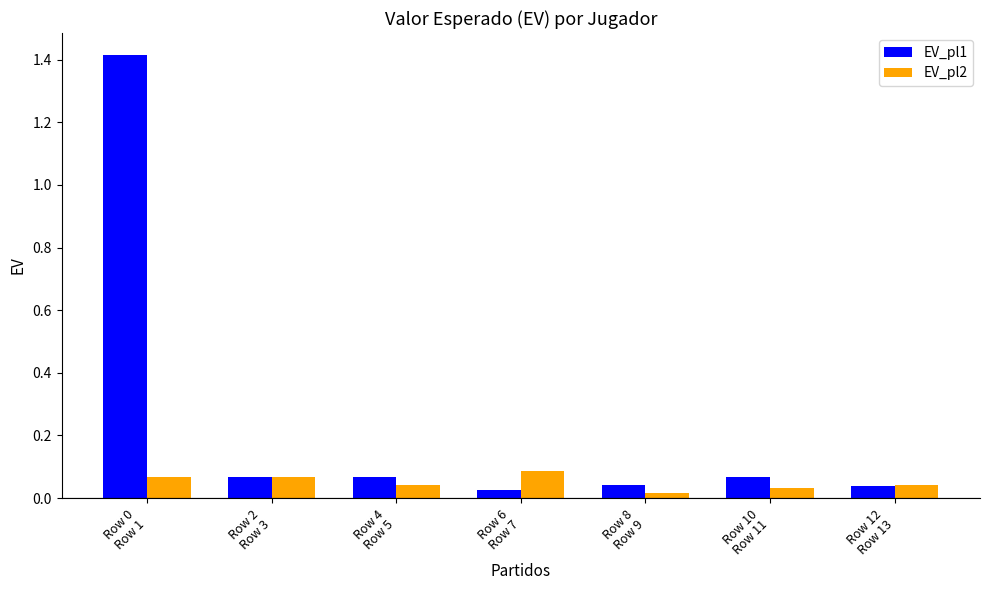

What is the maximum value shown in the chart?

1.4